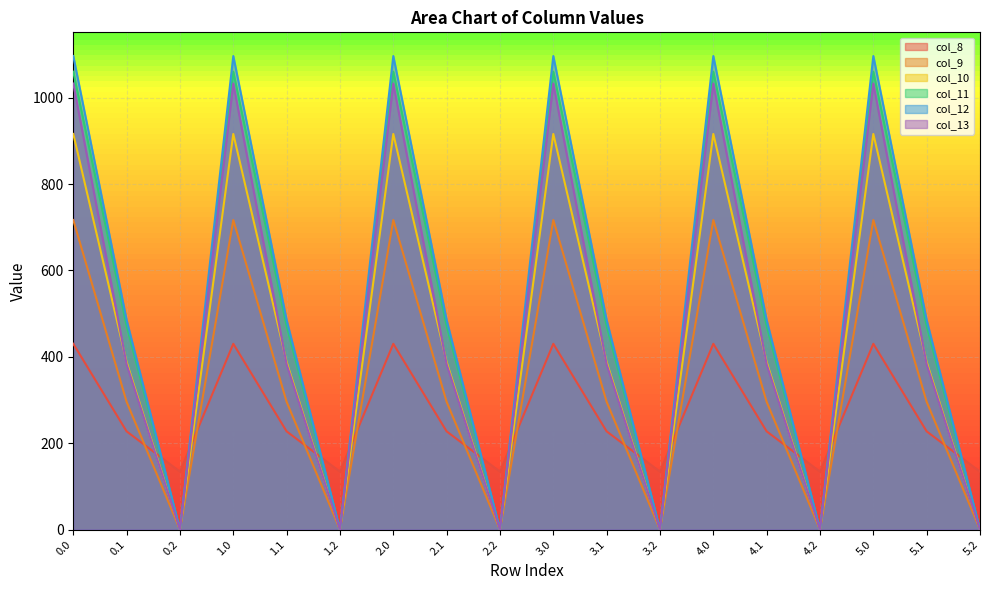

True or false: col_12 has more than 1 interior local peaks.

True